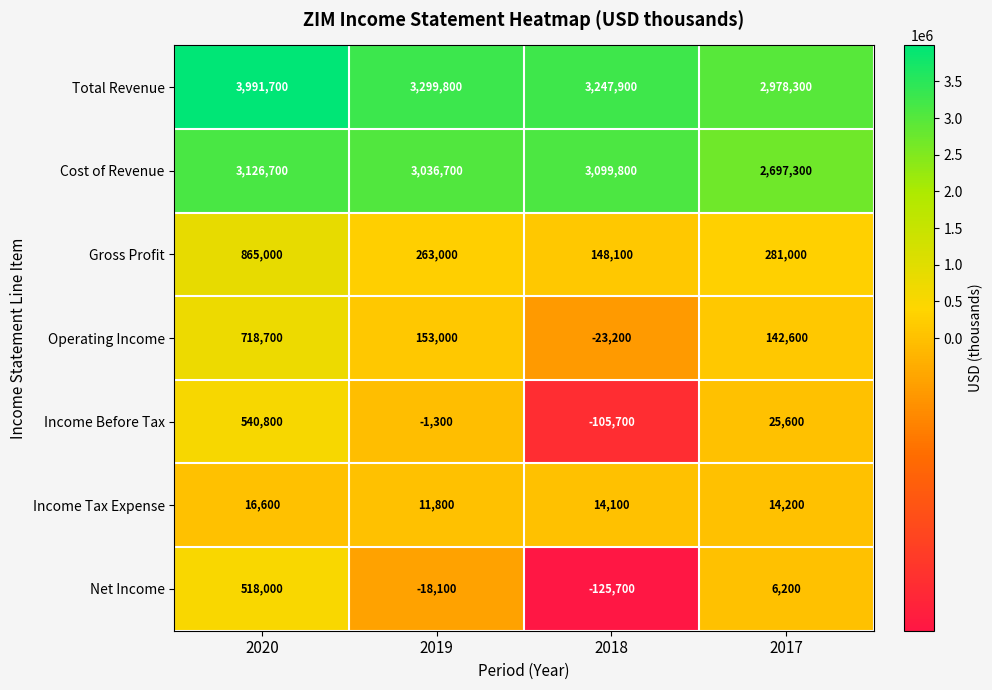

At 2017, list the series in order from largest to smallest.

Total Revenue, Cost of Revenue, Gross Profit, Operating Income, Income Before Tax, Income Tax Expense, Net Income